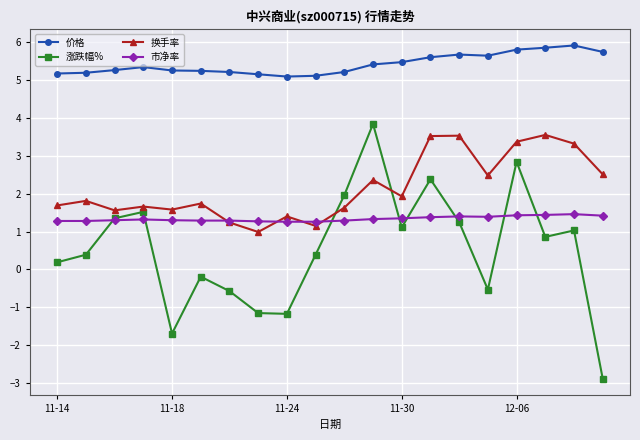

Rank the series by their average value, from highest to lowest.

价格, 换手率, 市净率, 涨跌幅%